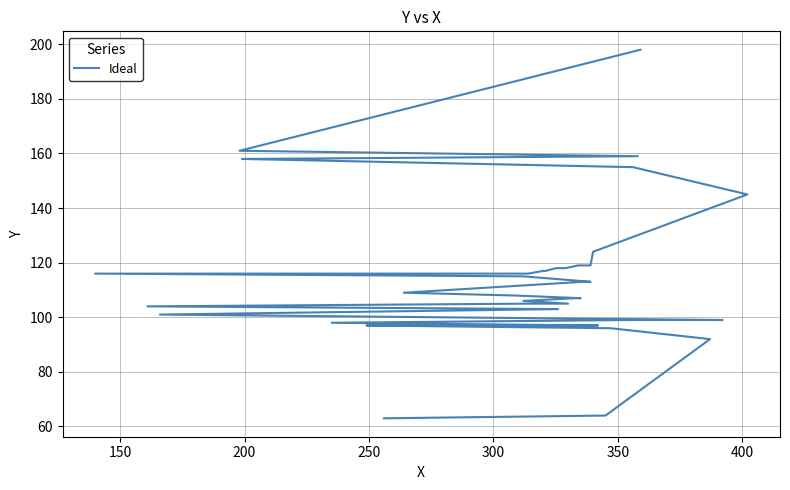

What is the difference between the second highest and minimum values?

98